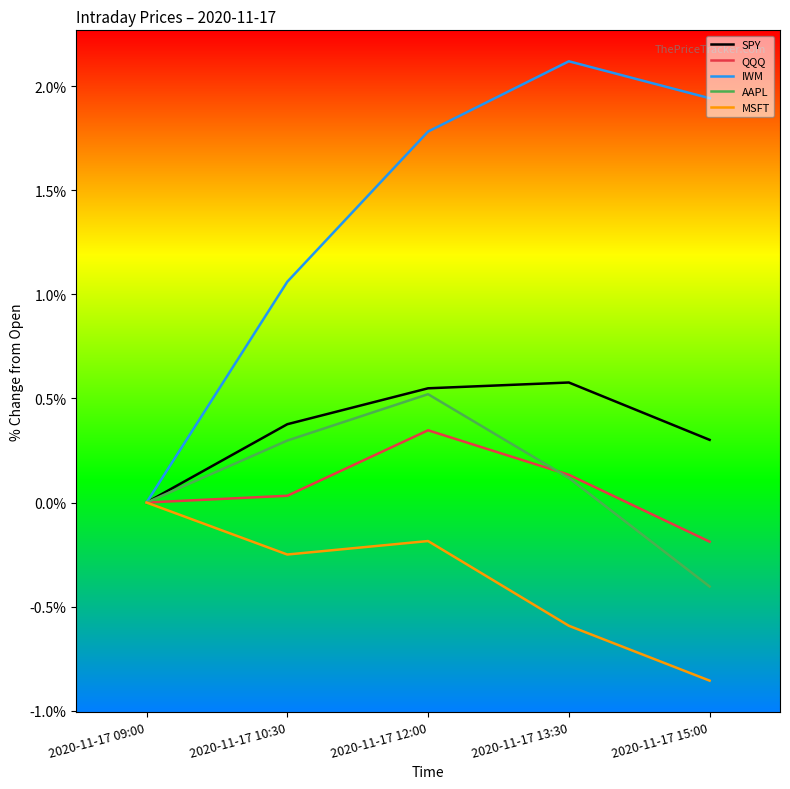

What is the difference between the maximum and minimum values in the SPY series?

0.6